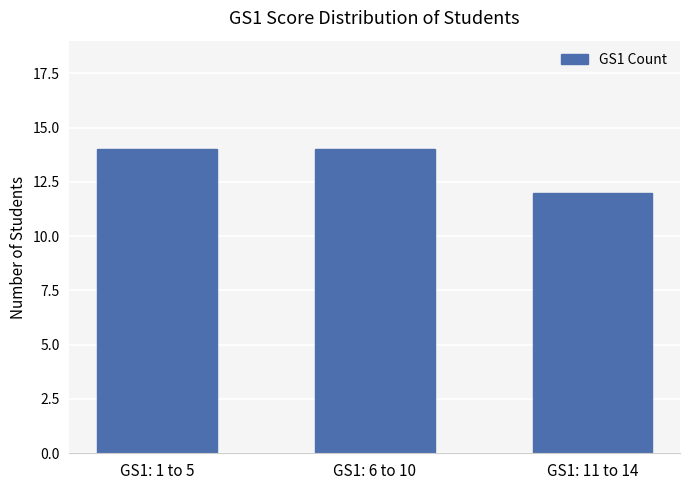

What is the ratio of the value at GS1: 6 to 10 to the value at GS1: 1 to 5?

1.0